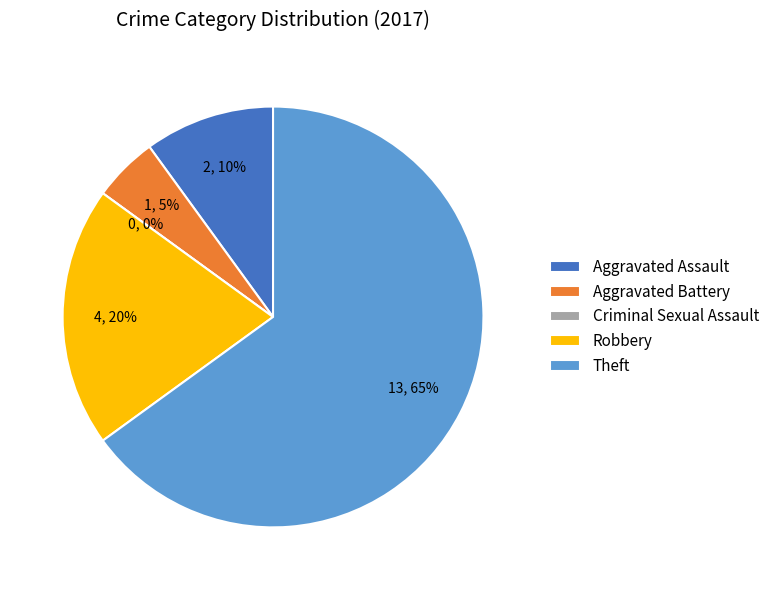

Is the sum of Aggravated Battery and Aggravated Assault greater than half?

No